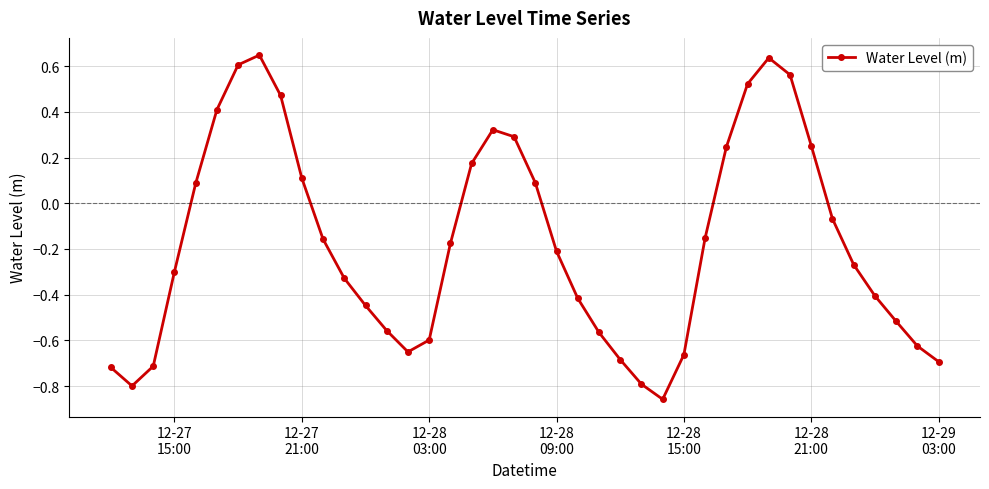

What is the sum of all values?

-6.9